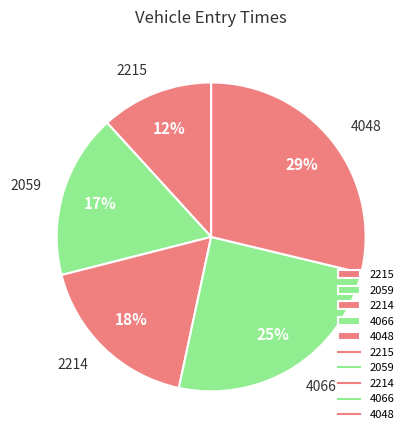

Is 4048 the majority of the pie?

No